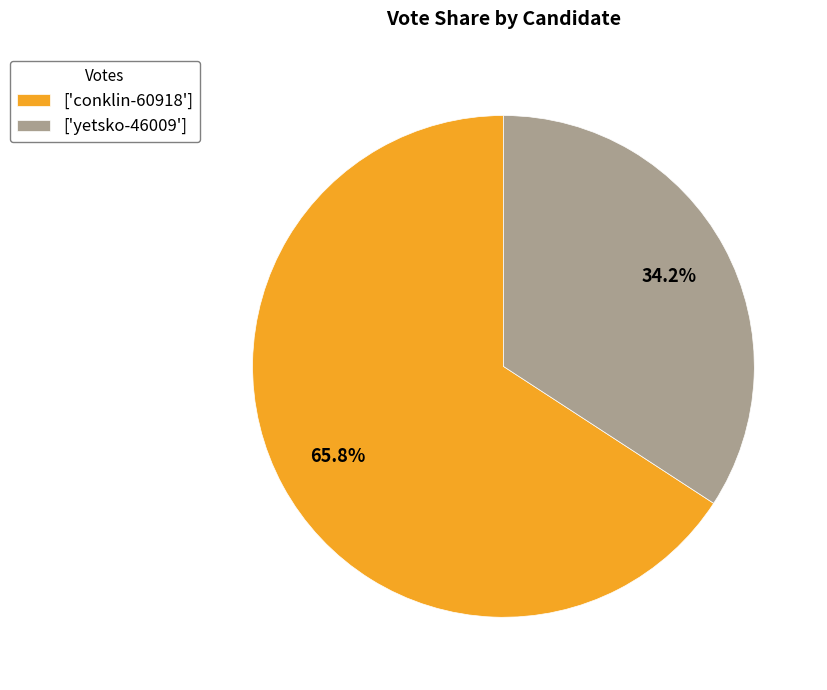

How many segments does this pie chart have?

2